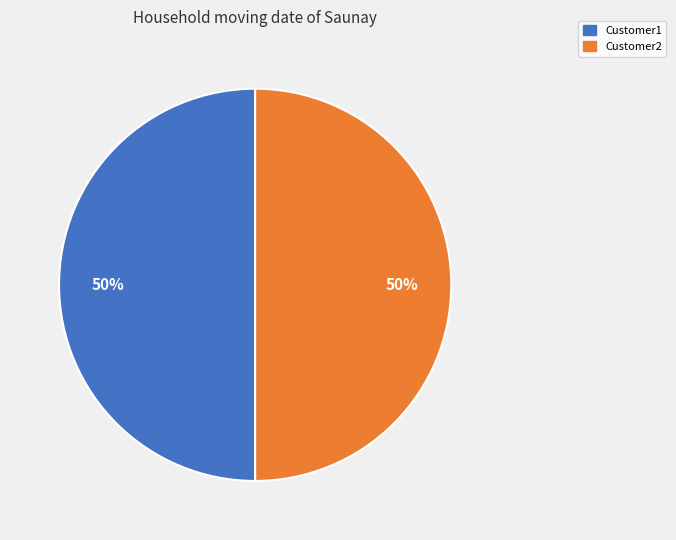

To the nearest percent, what is the difference between the largest and smallest slice percentages?

0%